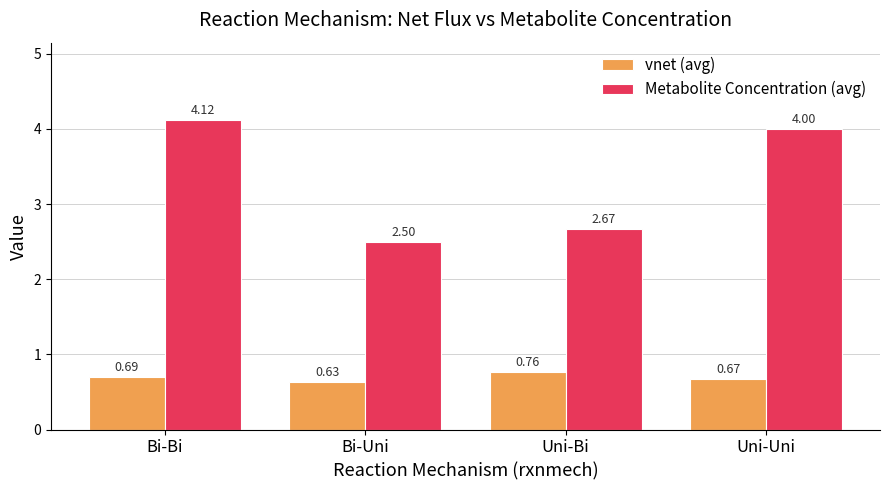

Which series has the widest spread of values?

Metabolite Concentration (avg)